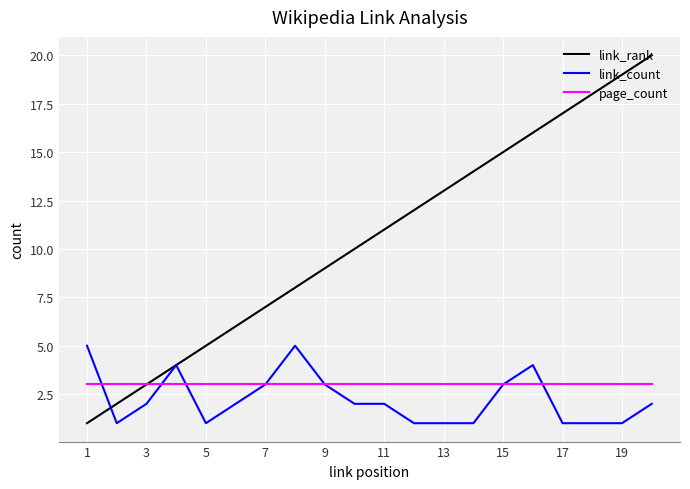

What is the minimum value for page_count?

3